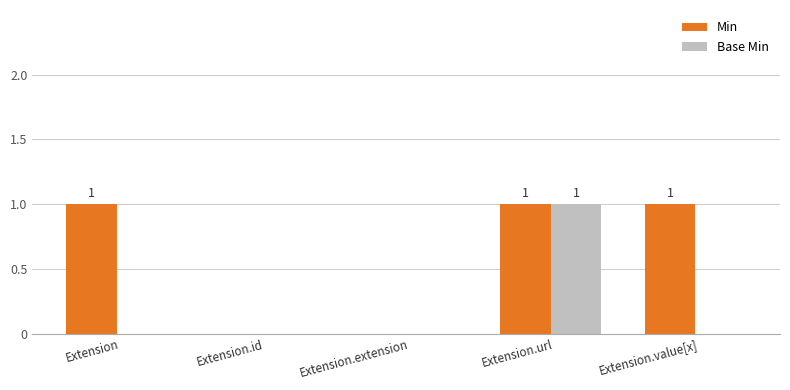

Reading left to right, what are all the values shown in this chart?

Min: 1	0	0	1	1
Base Min: 0	0	0	1	0